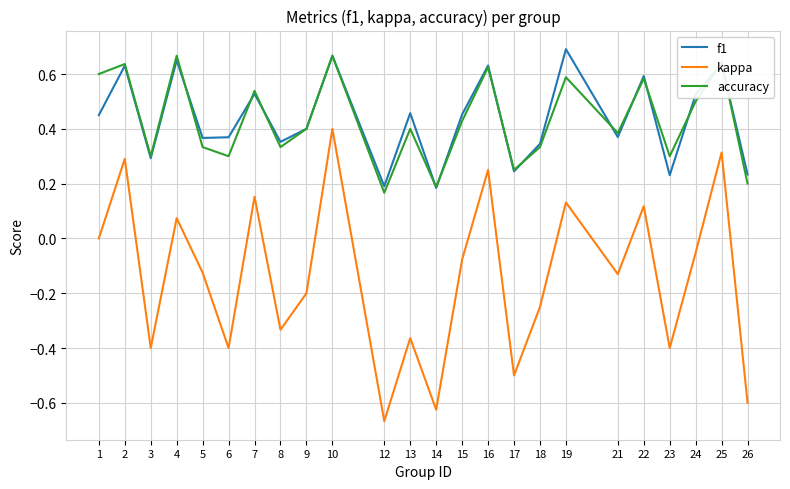

At which label does kappa reach its minimum?

12